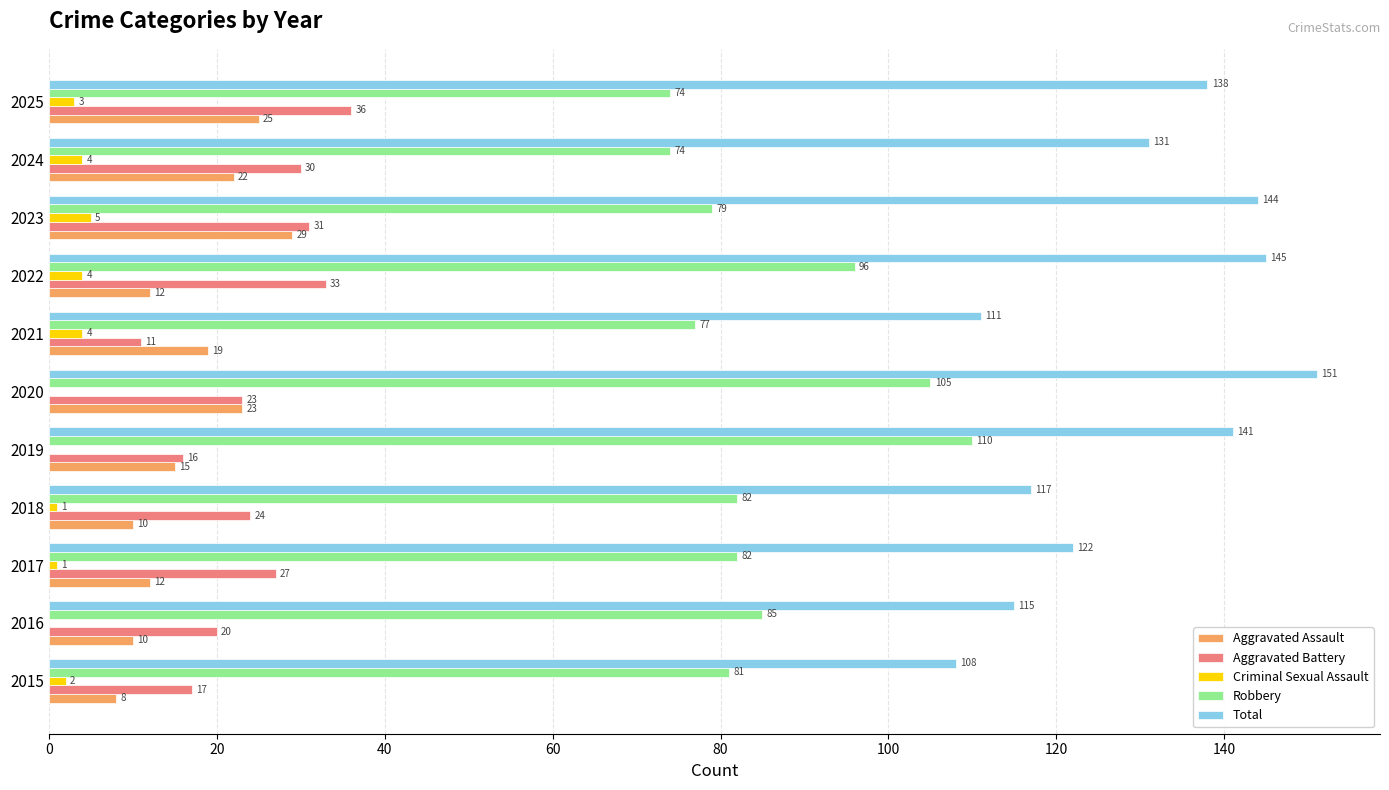

What is the total value across all series at 2020?

302